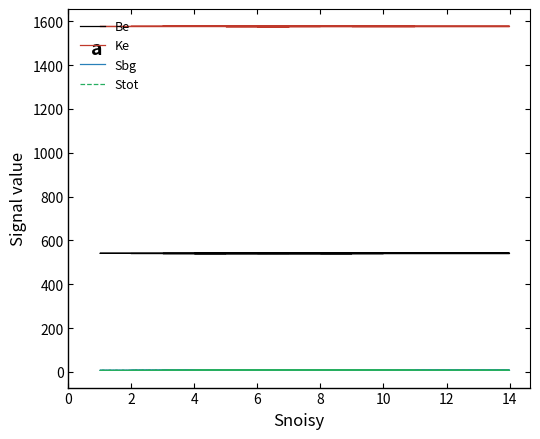

True or false: Be and Sbg cross at least once.

False